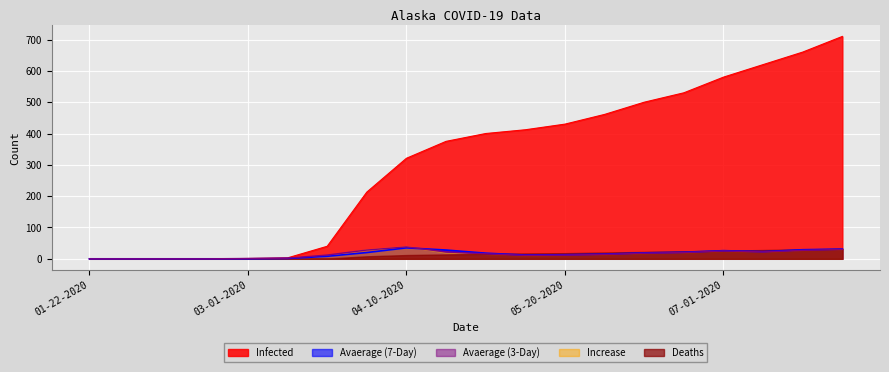

Which series has the largest range (max minus min)?

Infected